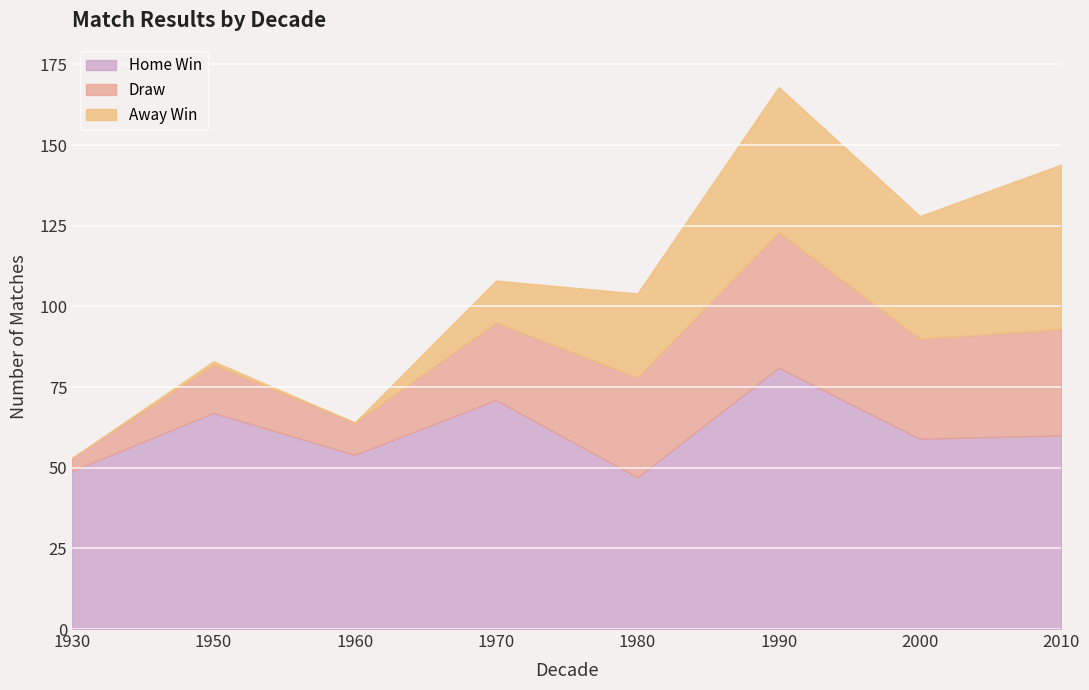

Is the value of Away Win at 1950 greater than the value of Draw at 2010?

No